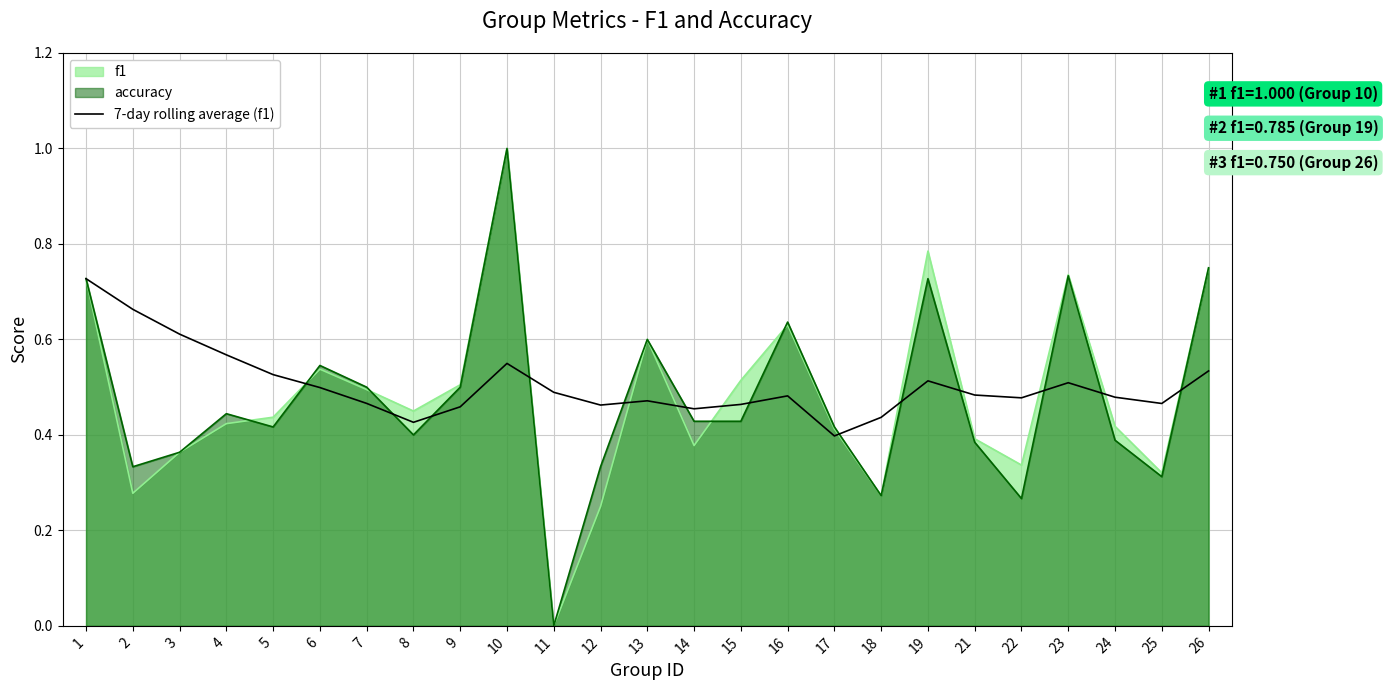

How many values are between 0 and 1?

25